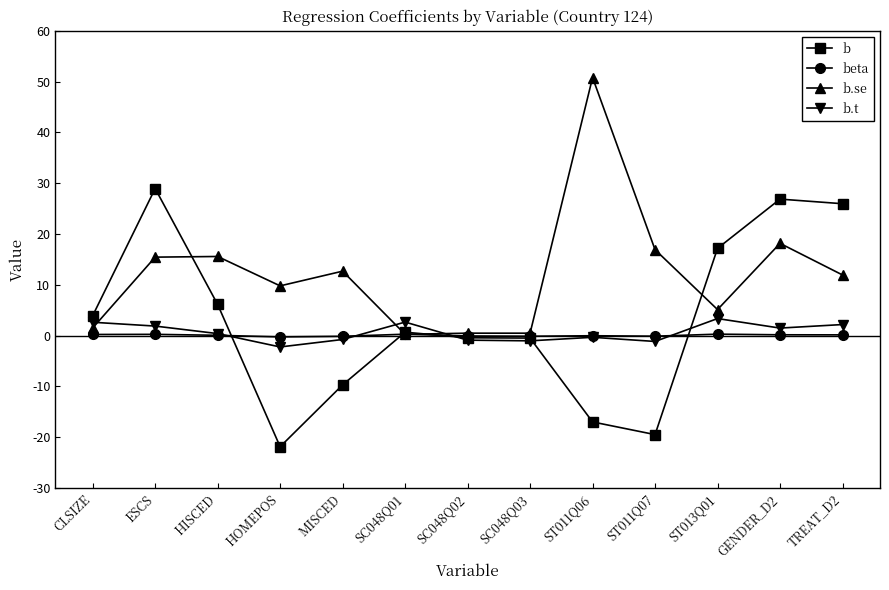

What is the difference between the highest and lowest values at ST011Q06?

67.8